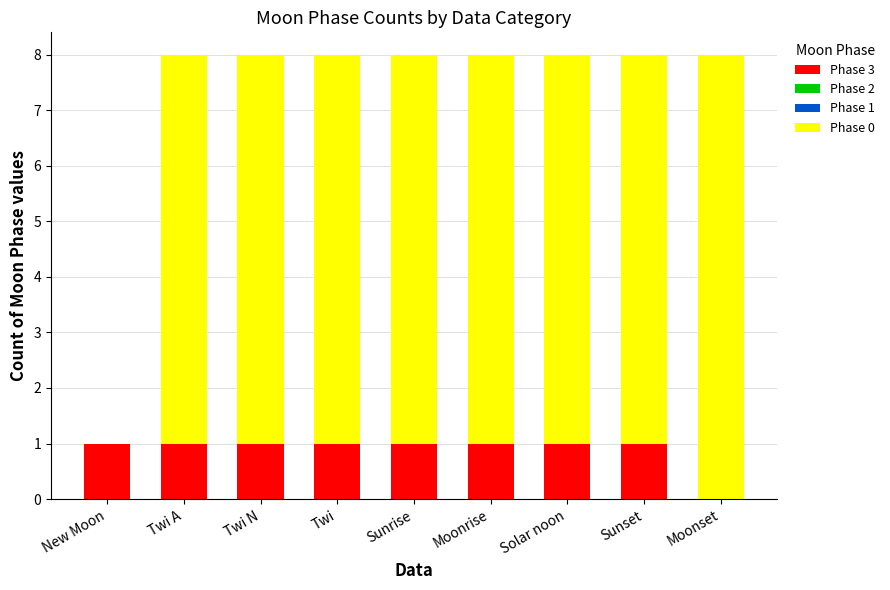

Is it true that Phase 3 equals 1 at New Moon?

True